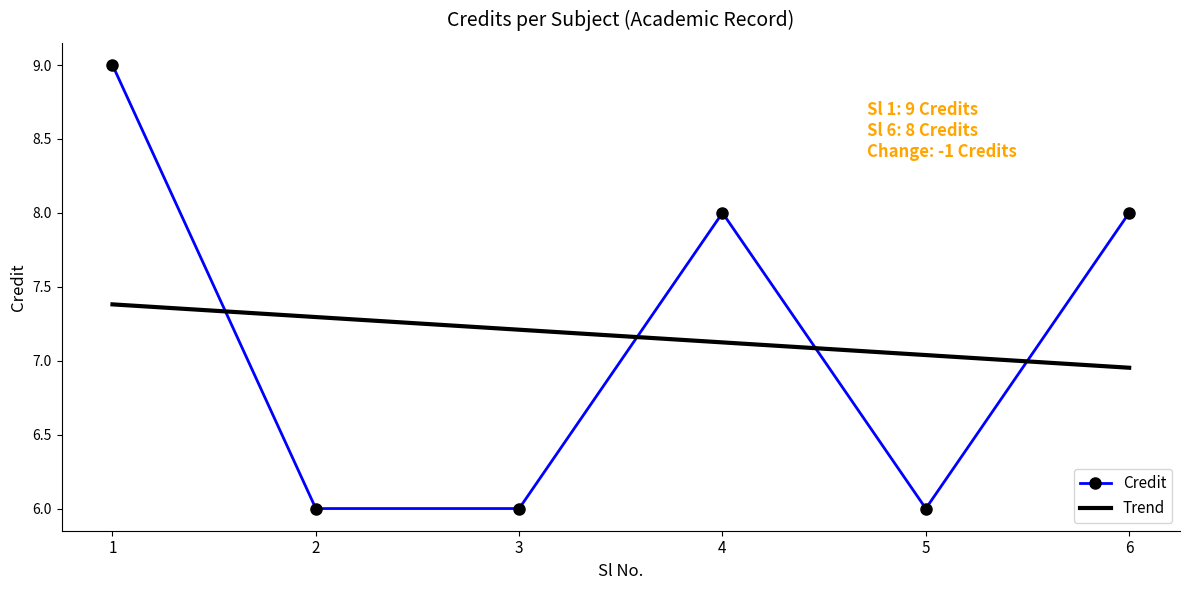

Is it true that Credit equals 2.9 at 1?

False